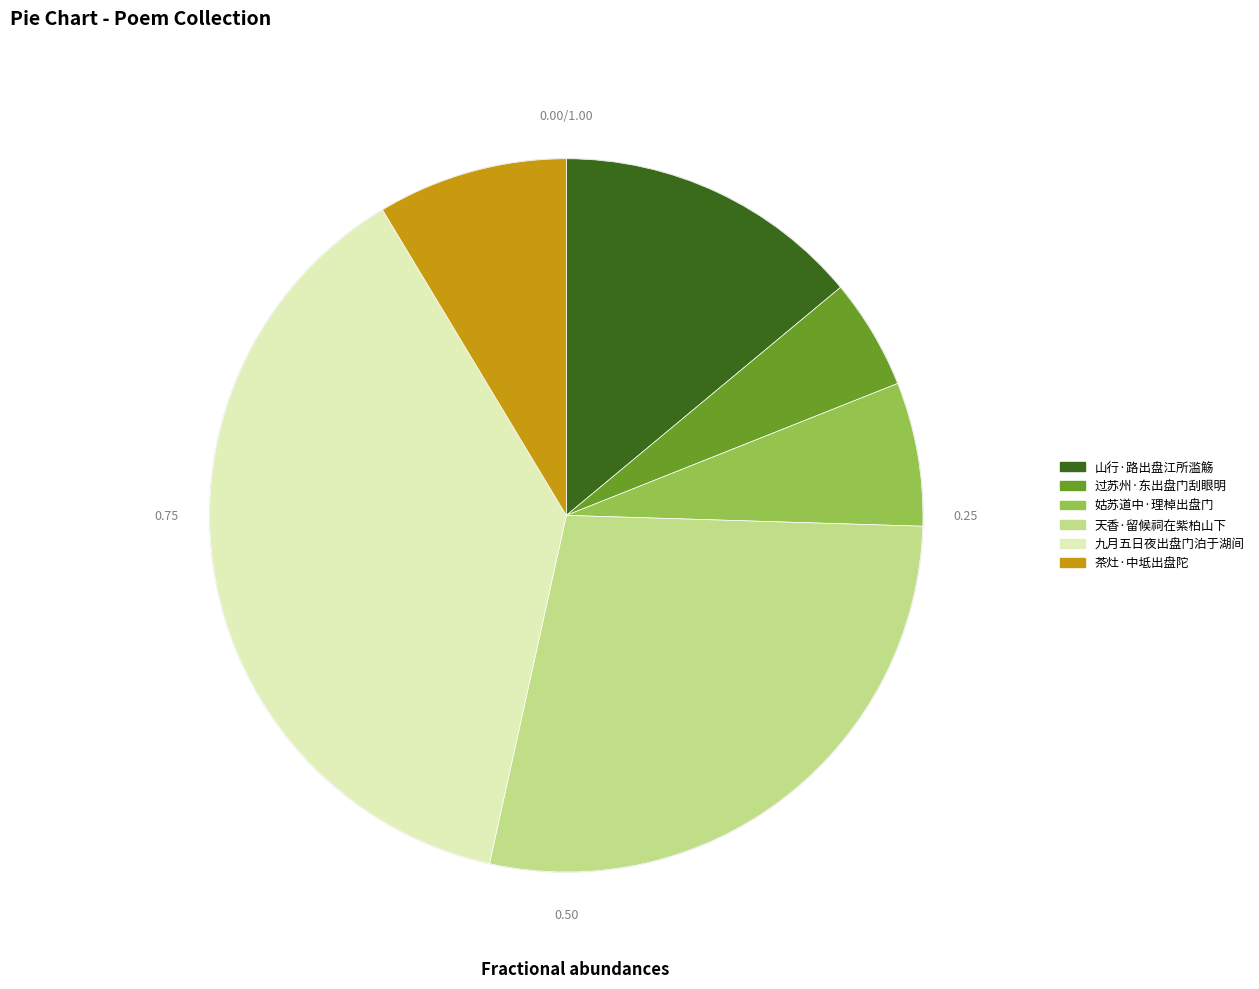

Do 山行·路出盘江所滥觞 and 茶灶·中坻出盘陀 together represent more than half of the pie?

No